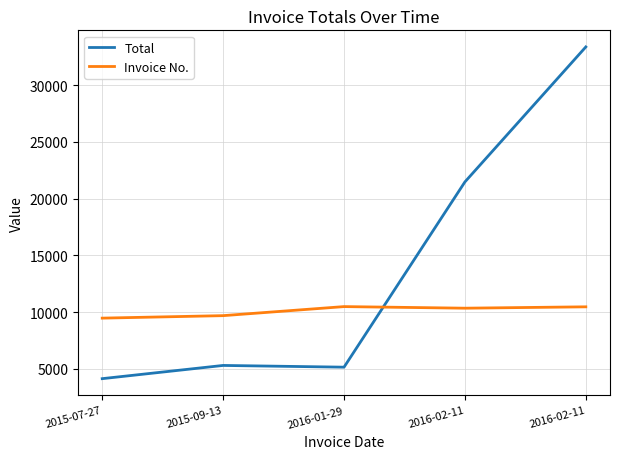

How many lines are shown in the chart?

2